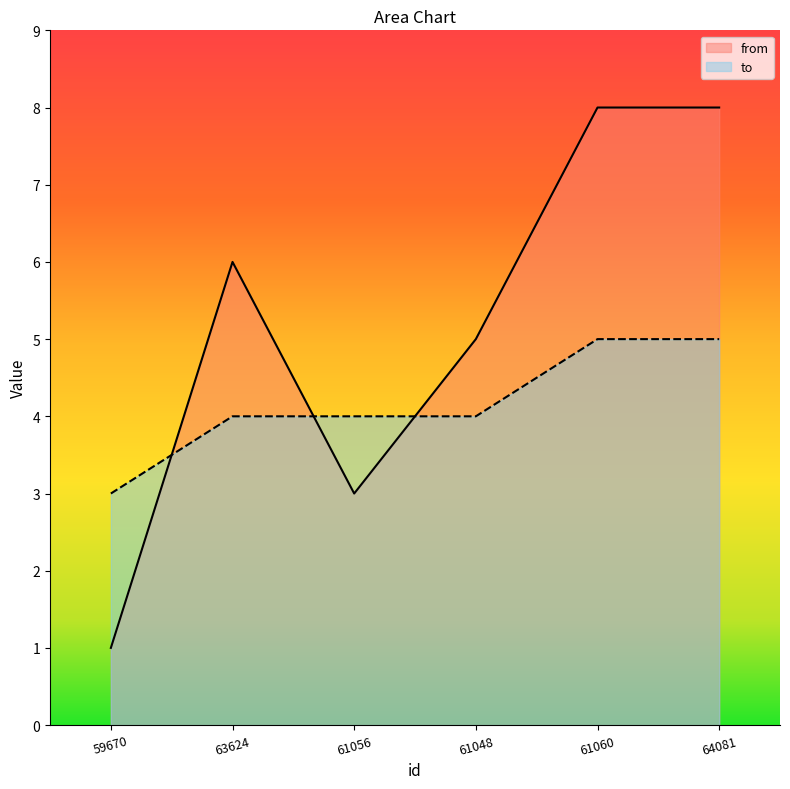

True or false: from has a value of 1 at 59670.

True